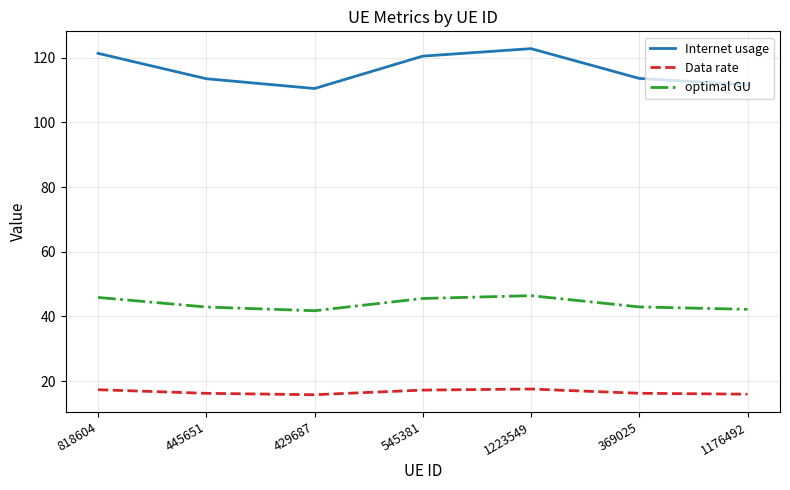

List the series in order of their peak value, lowest first.

Data rate, optimal GU, Internet usage